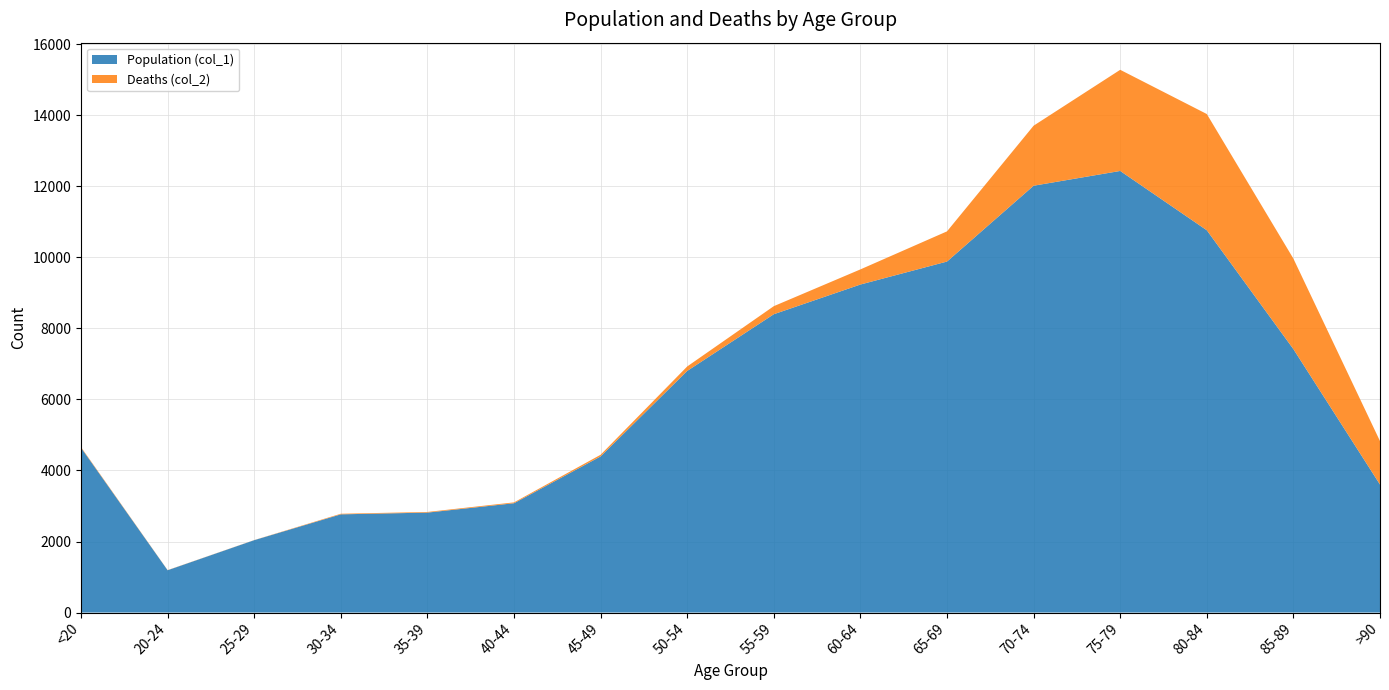

Reading left to right, transcribe all the data shown in this chart.

Population (col_1): <20=4641	20-24=1191	25-29=2038	30-34=2765	35-39=2814	40-44=3078	45-49=4396	50-54=6803	55-59=8400	60-64=9236	65-69=9883	70-74=12018	75-79=12434	80-84=10764	85-89=7417	>90=3604
Deaths (col_2): <20=18	20-24=4	25-29=3	30-34=17	35-39=18	40-44=24	45-49=47	50-54=126	55-59=227	60-64=426	65-69=850	70-74=1690	75-79=2848	80-84=3273	85-89=2548	>90=1224